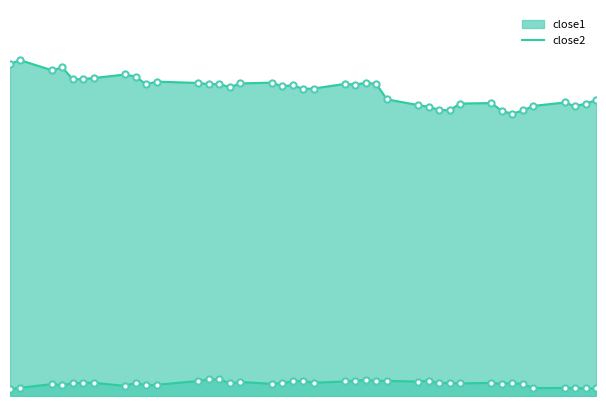

Which series has the widest spread of Y values?

close1